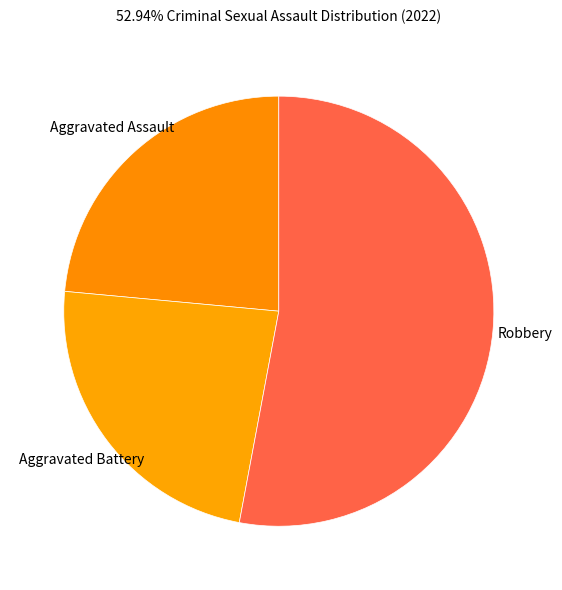

True or false: Aggravated Battery accounts for 24% of the total.

True